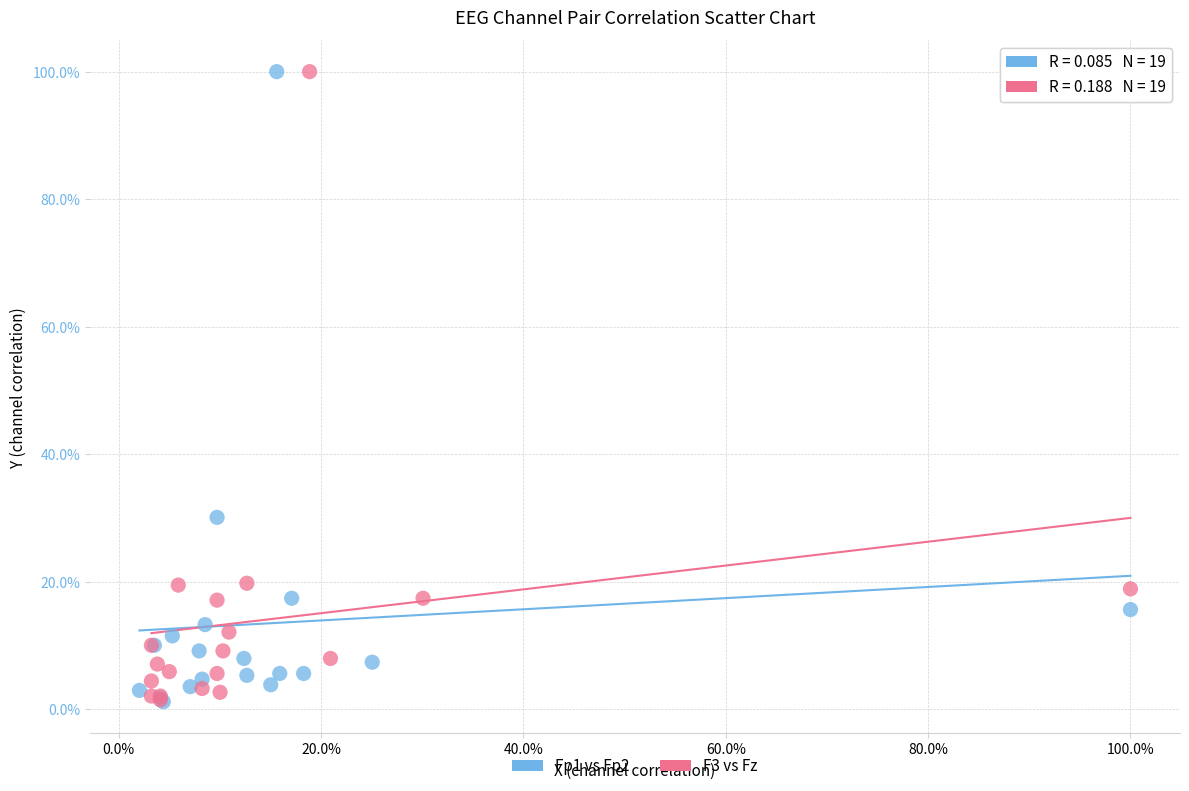

What are all the series names shown in the legend?

Fp1 vs Fp2, F3 vs Fz